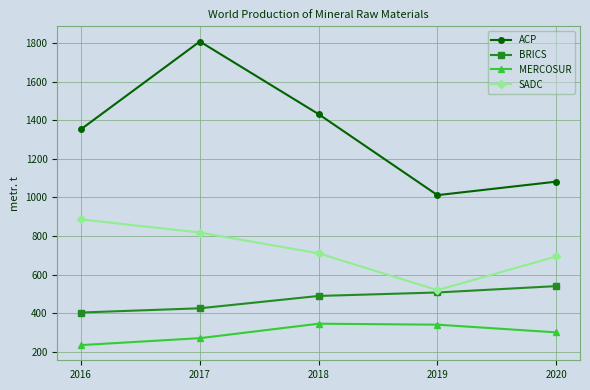

How many distinct data groups are displayed?

4